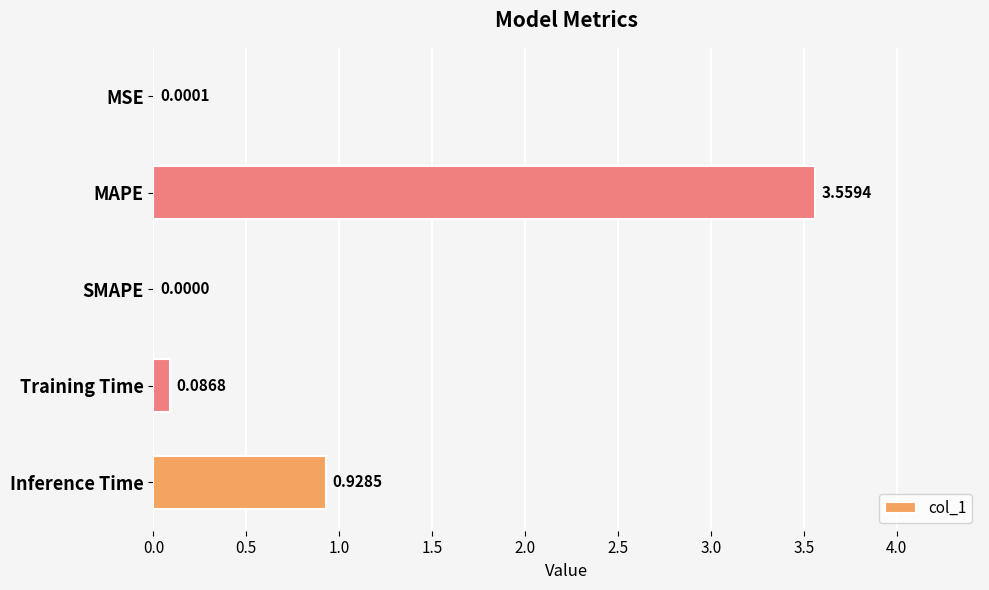

Where is the data nearest to the value 1?

Inference Time